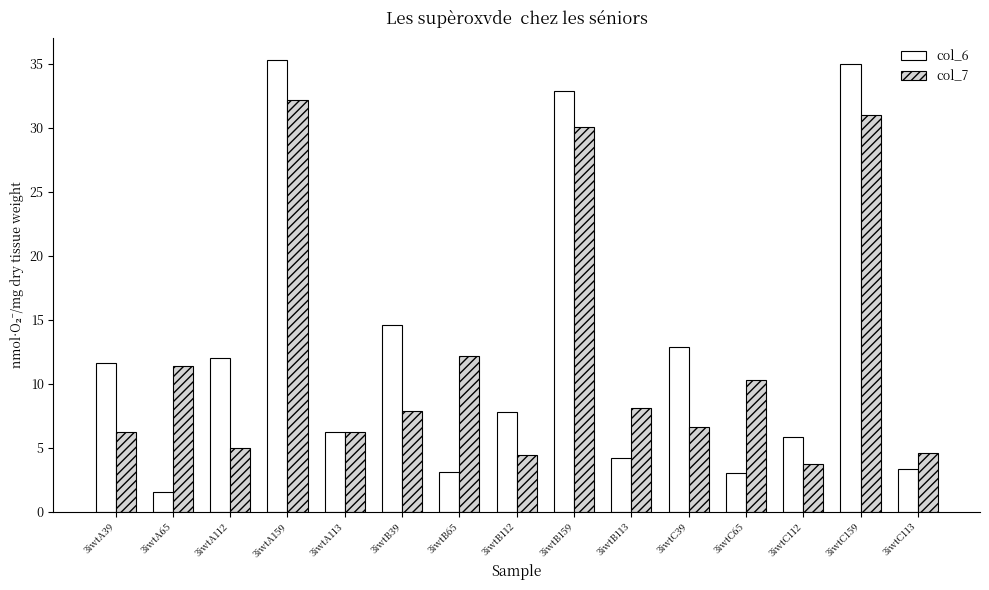

How many data points in col_7 are less than 7?

7